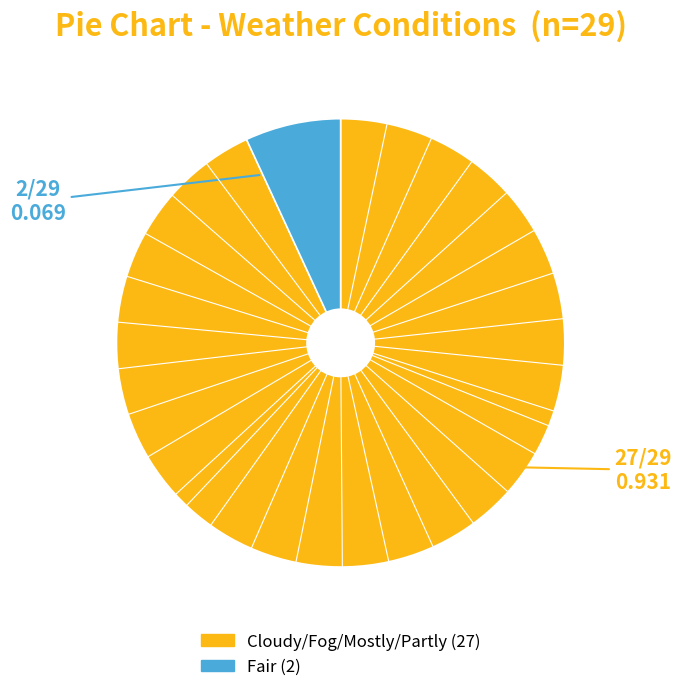

Does any single category account for the majority?

Yes